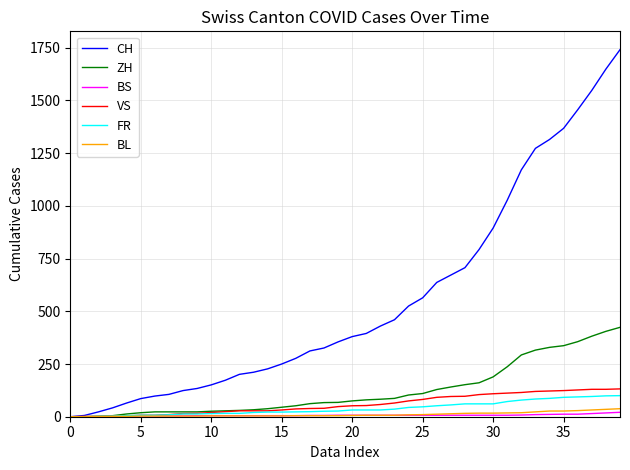

Which series has the largest total across all categories?

CH